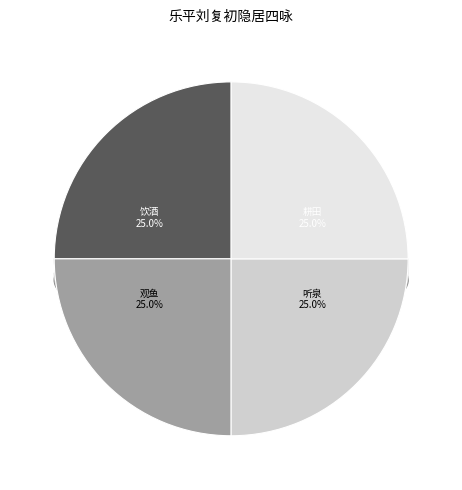

Combined, what portion of the pie is 乐平刘复初隐居四咏 其四 观鱼 and 乐平刘复初隐居四咏 其三 饮酒?

50.0%